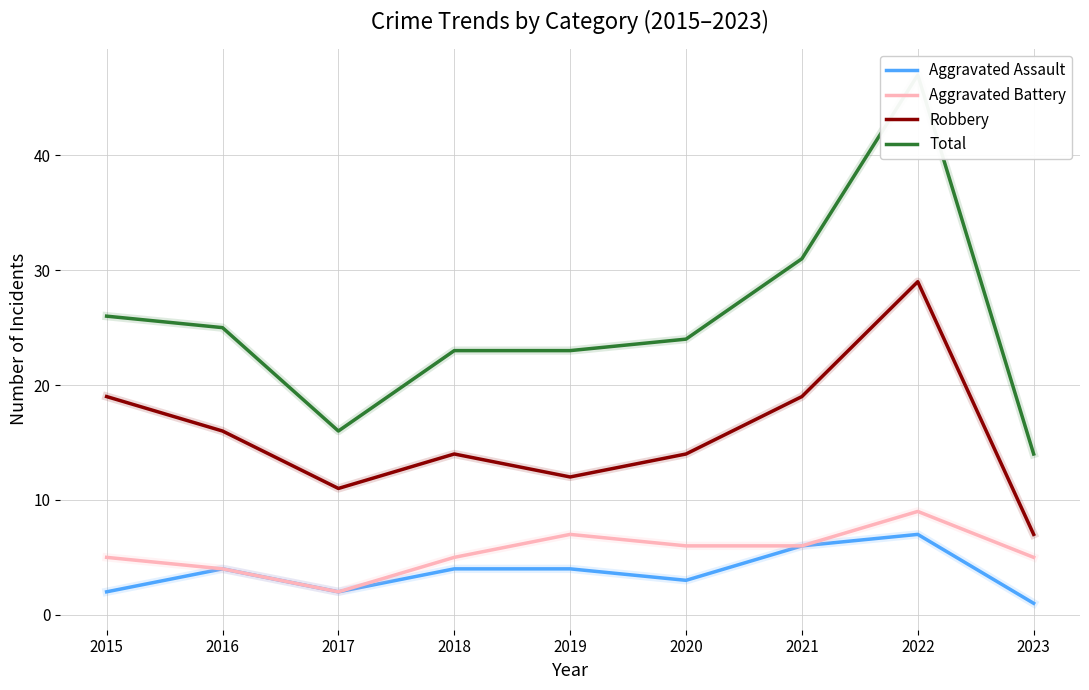

What is the minimum value for Aggravated Battery?

2